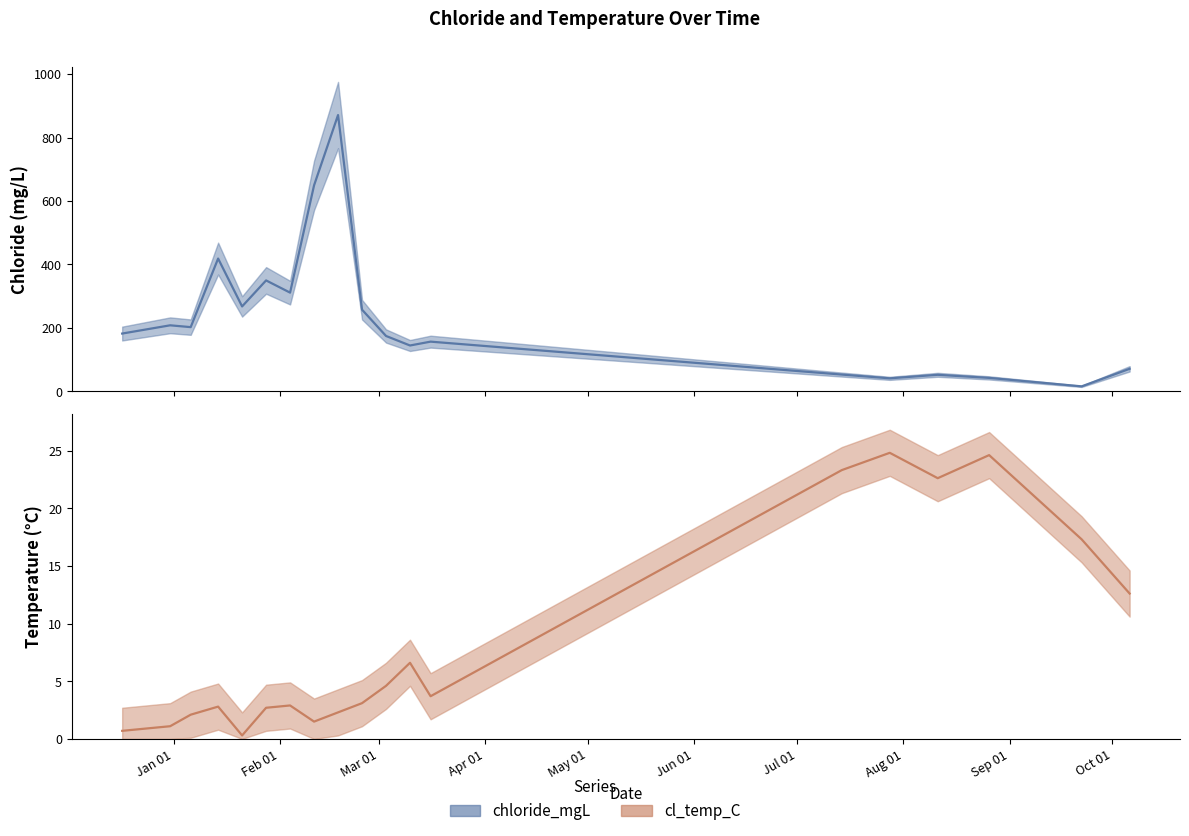

What is the maximum value shown in the chart?

871.0